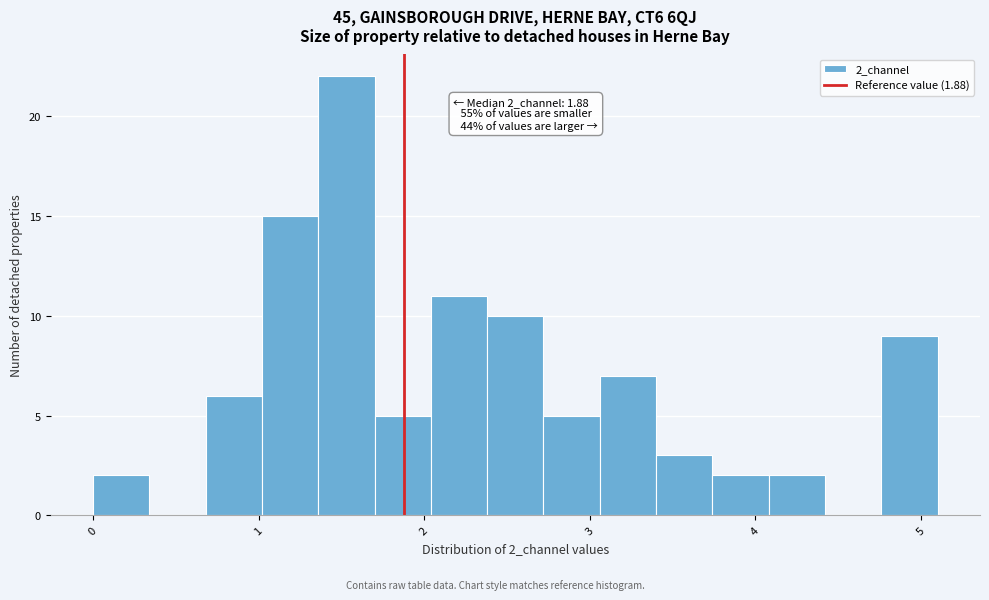

Around what value on the x-axis is the tallest bar? Give the approximate position of its centre, as read against the axis.

1.5